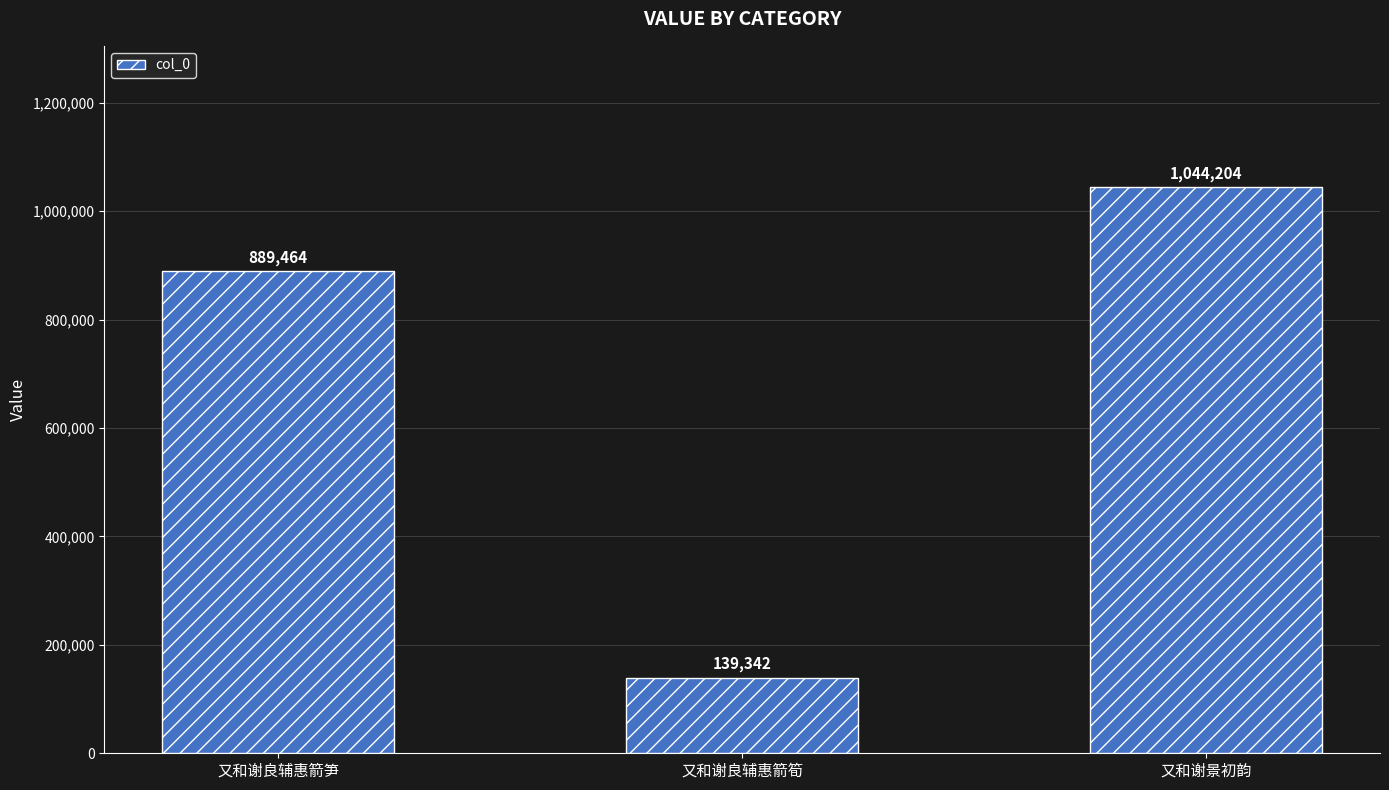

What is the maximum value shown in the chart?

1044204